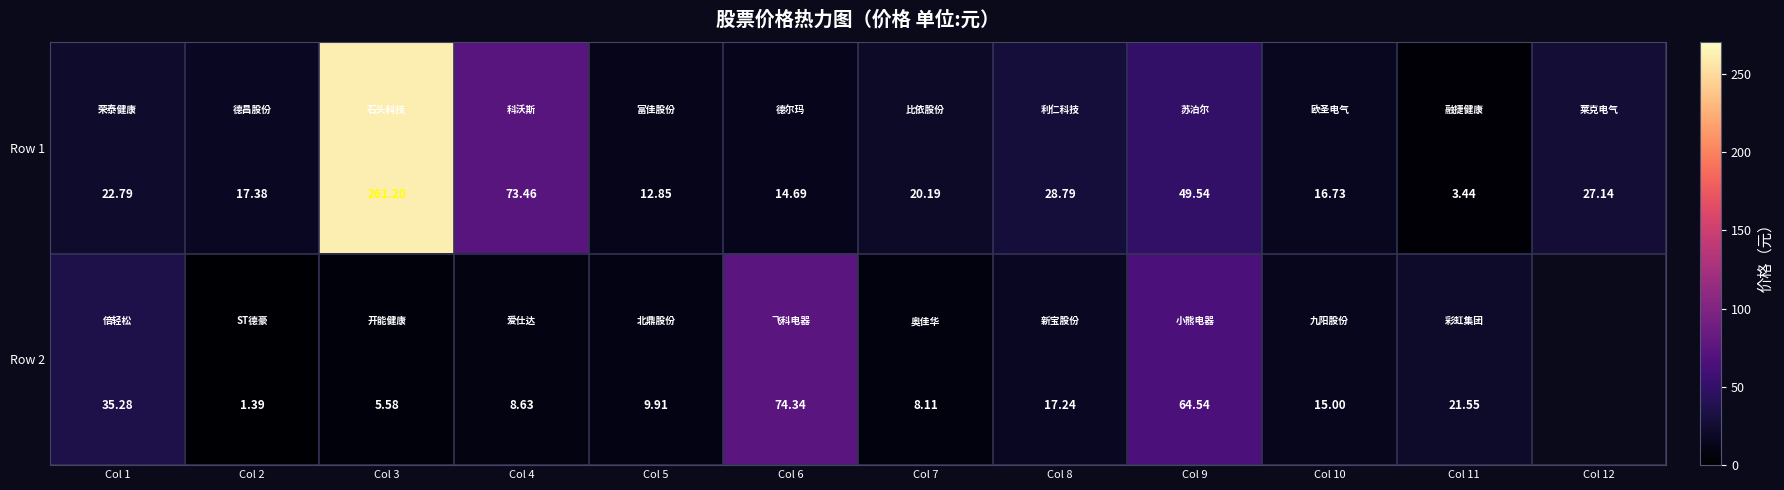

At how many categories does at least one series exceed 246?

1